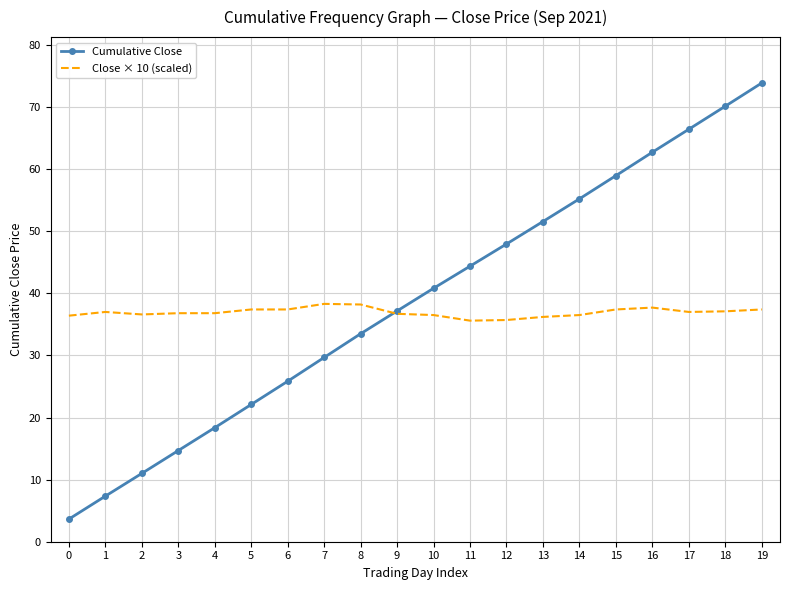

True or false: Cumulative Close and Close × 10 (scaled) intersect in this chart.

True